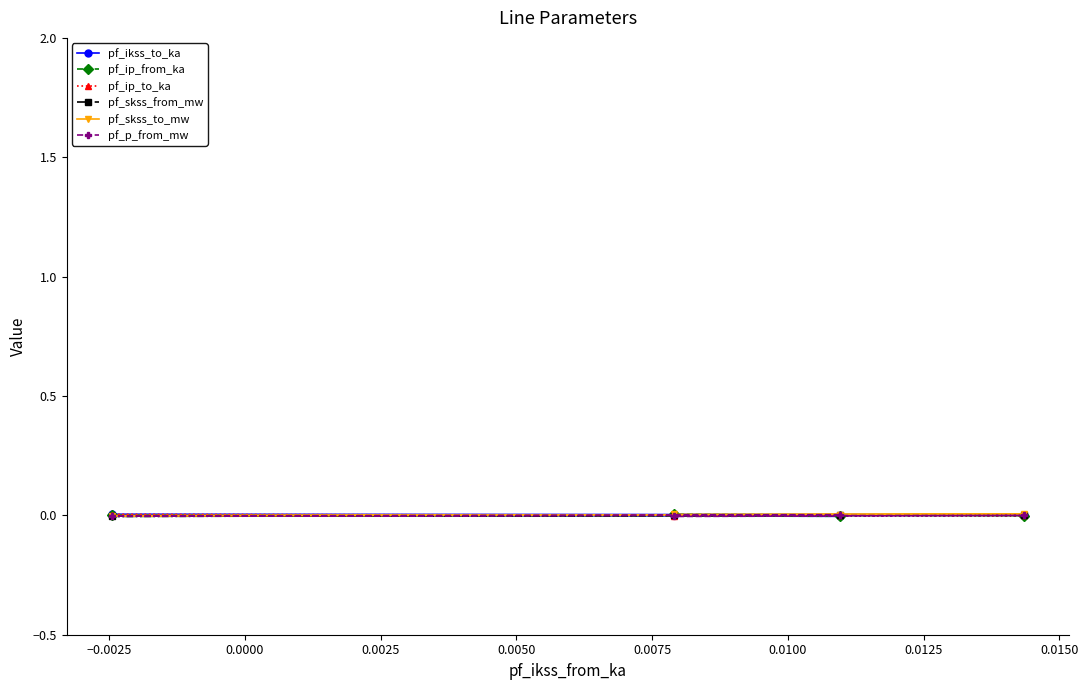

The pf_p_from_mw series shows -0.0 at 0.0025. True or false?

True